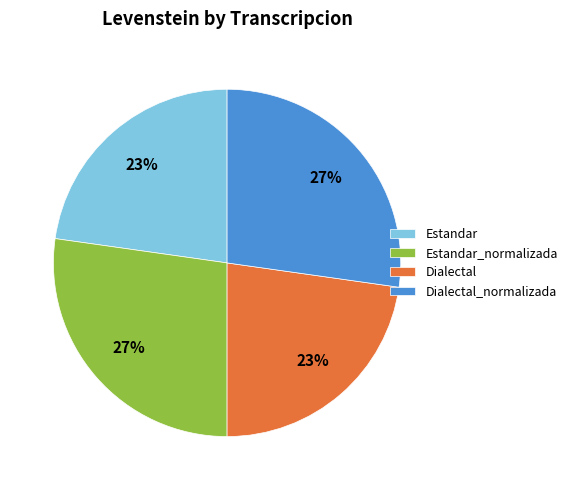

Approximately how many times larger is the value at Estandar_normalizada compared to Dialectal_normalizada?

1.0